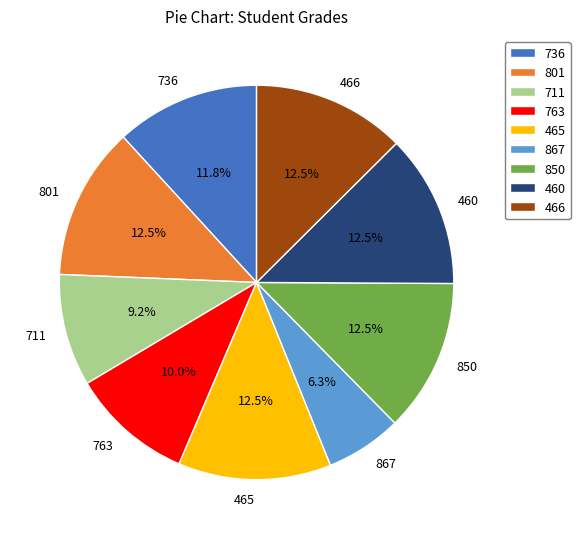

Between 867 and 465, which is larger?

465